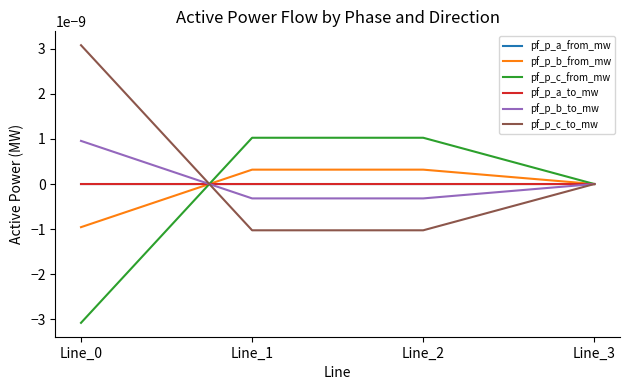

Does the chart have visible grid lines?

No